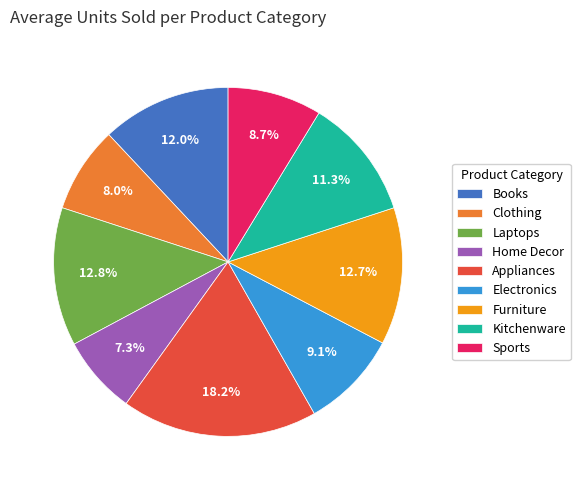

Is Kitchenware the majority of the pie?

No